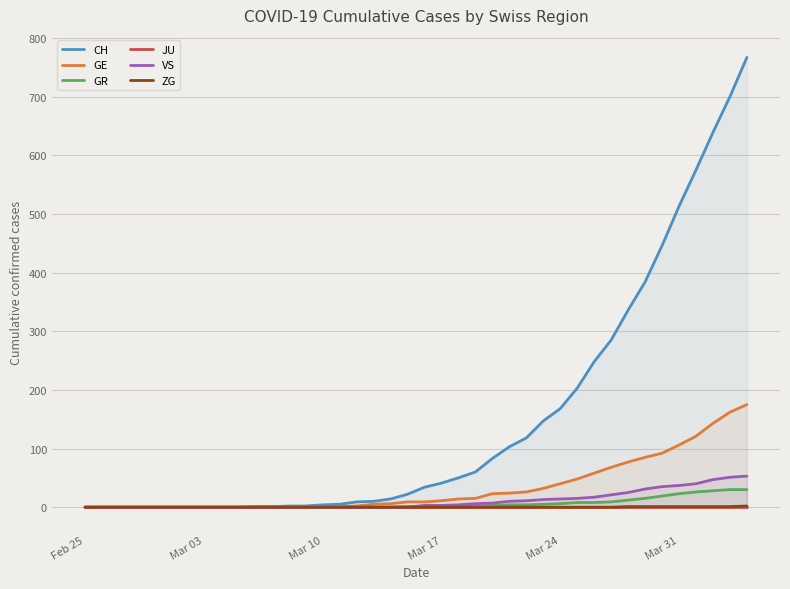

Which series has the widest spread of values?

CH